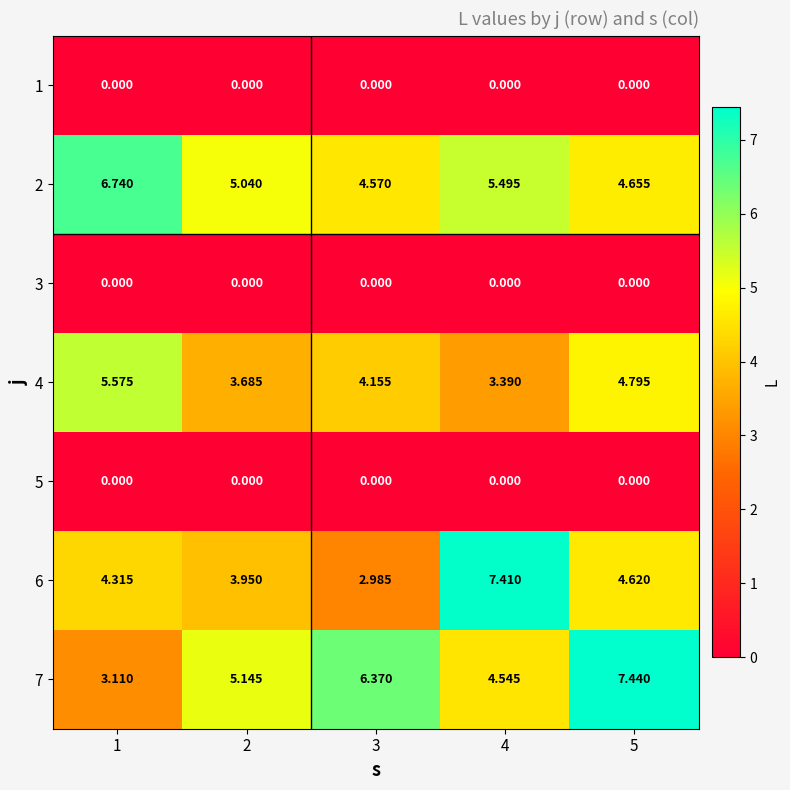

Is the value of 6 at 3 greater than the value of 7 at 1?

No